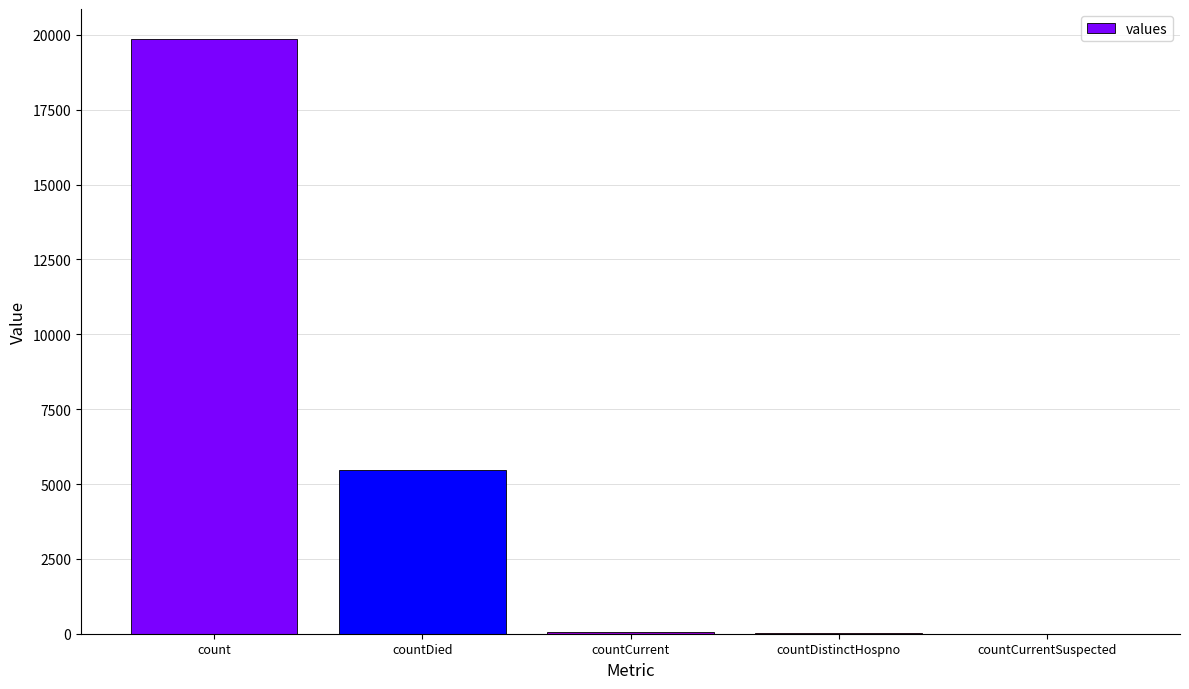

Approximately how many times larger is the value at countDied compared to count?

0.3